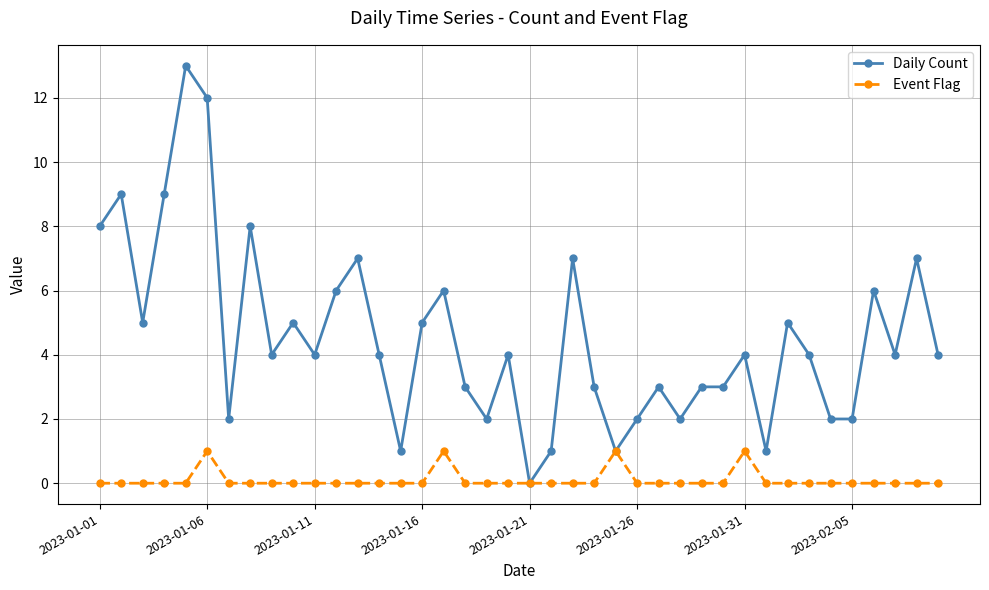

What is the sum of all Daily Count values?

181